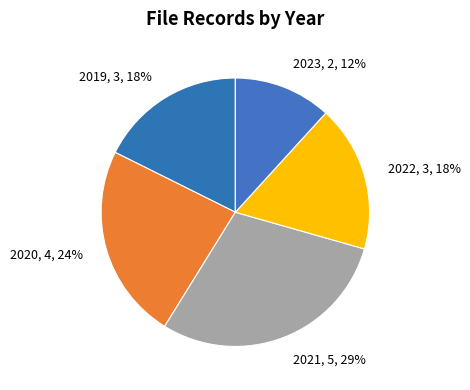

To the nearest percent, what is the average slice percentage?

20%